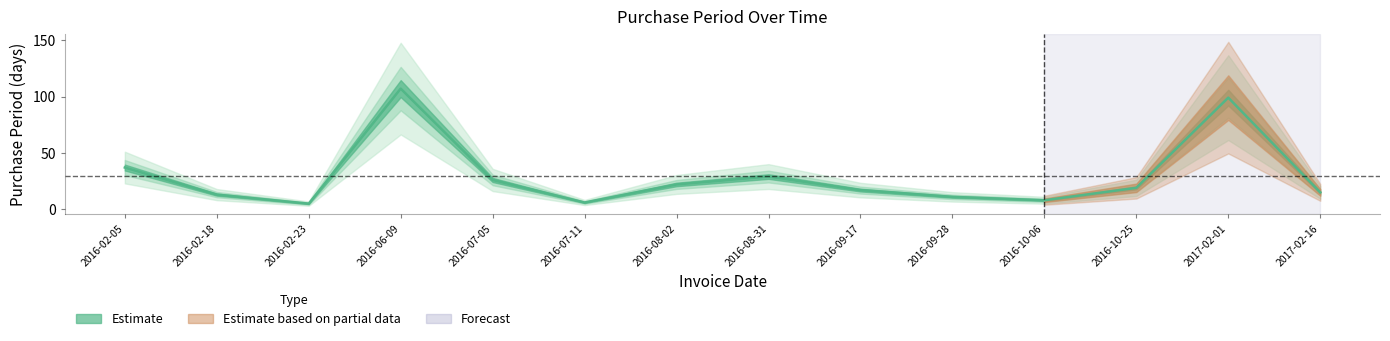

How many data points are above 19?

6